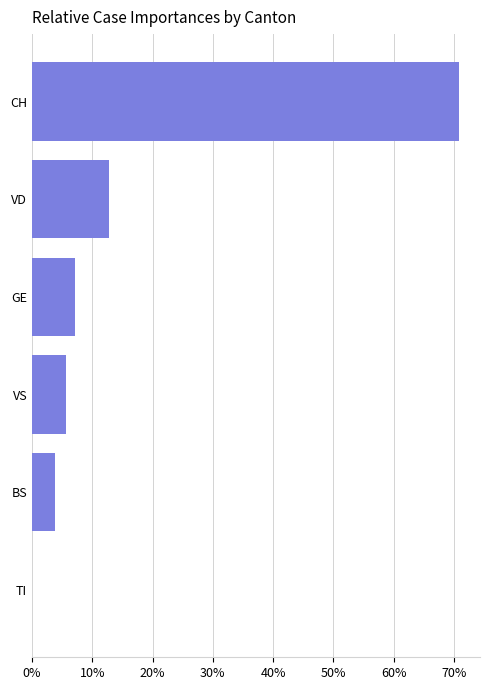

How many values exceed 7?

3